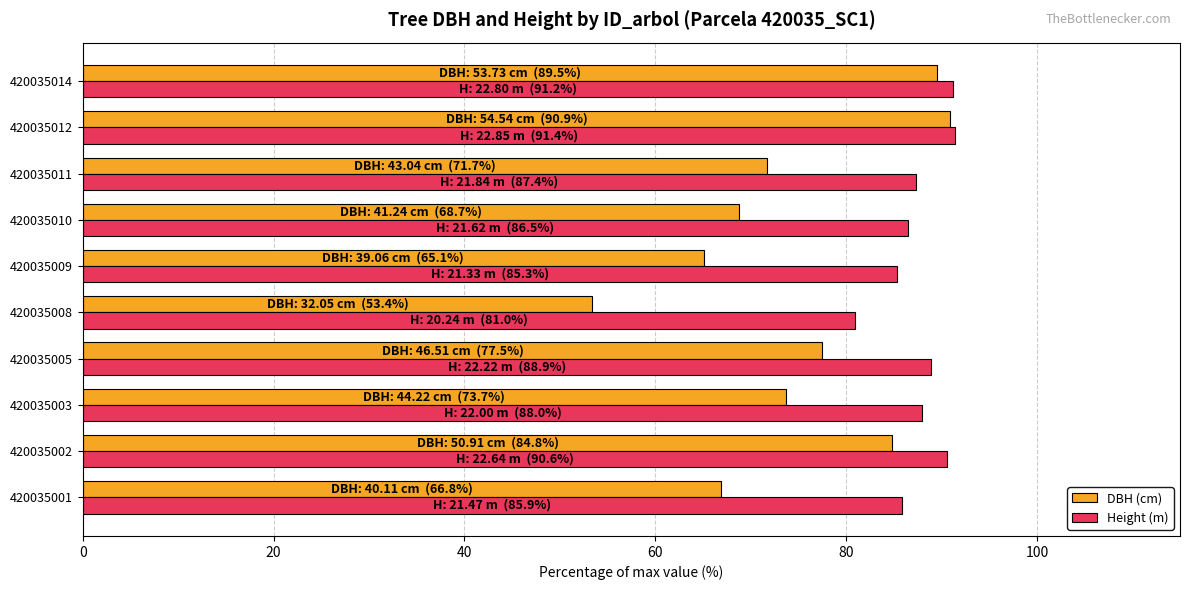

What is the difference between the maximum and second lowest values in the Height (m) series?

6.1